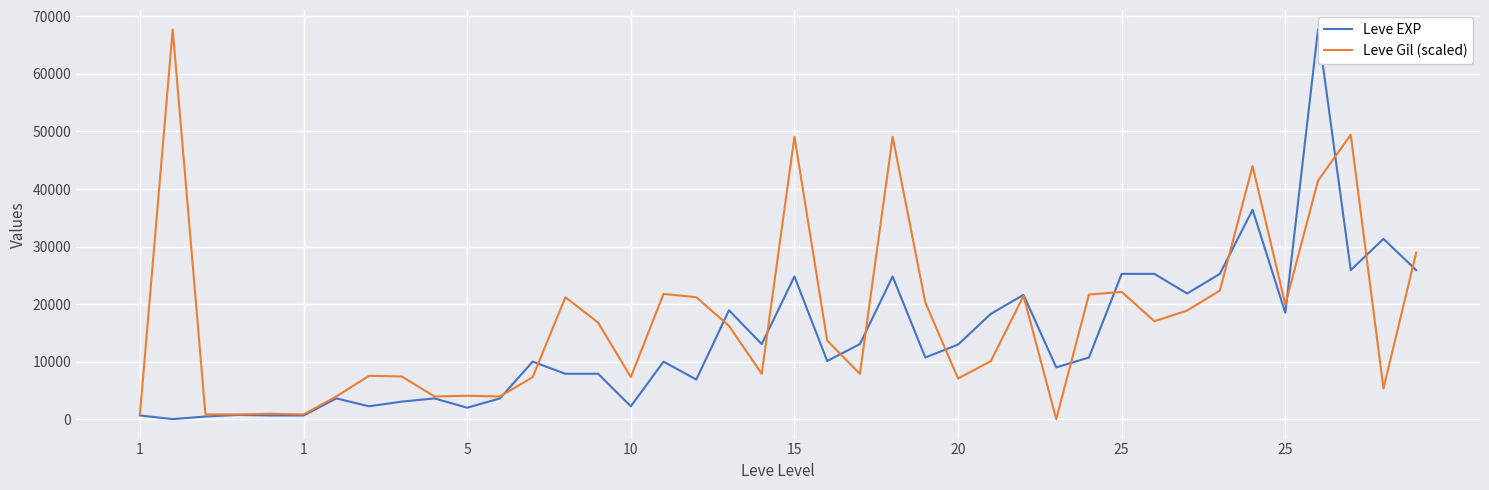

Rank the series by their average value, from lowest to highest.

Leve EXP, Leve Gil (scaled)